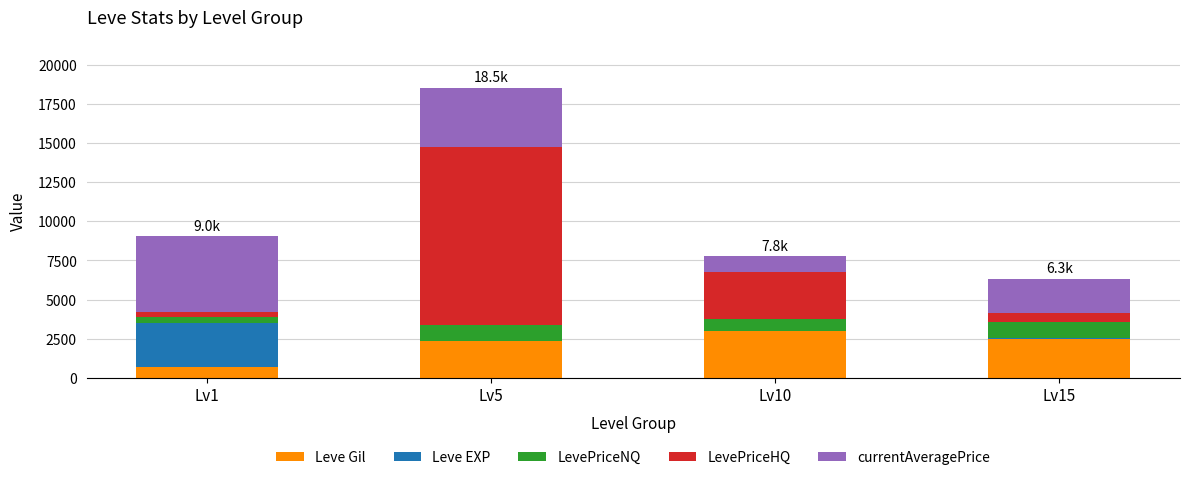

What is the highest value of the Leve Gil series?

2980